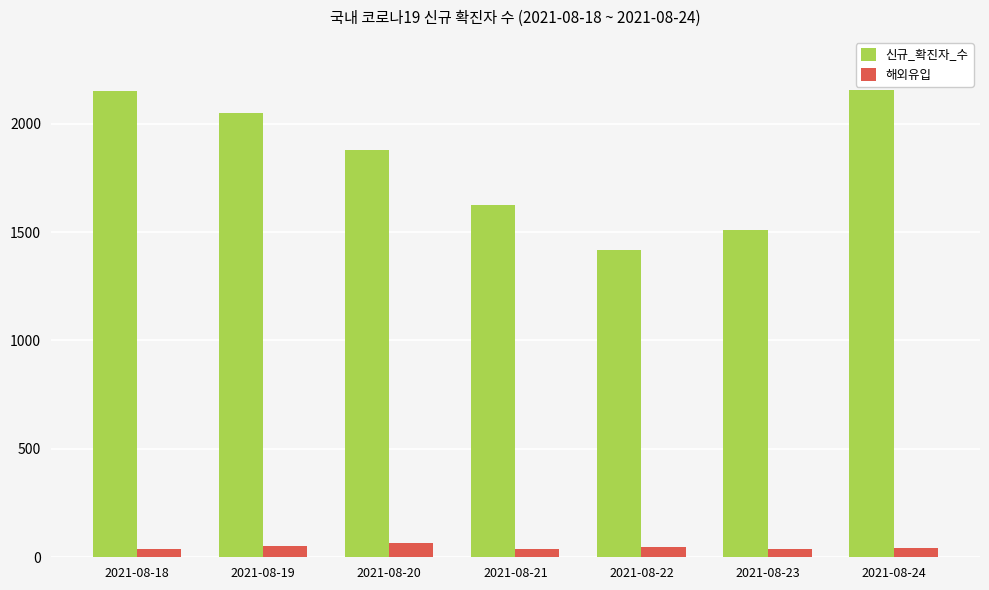

What is the difference between the 신규_확진자_수 values at 2021-08-18 and 2021-08-19?

102